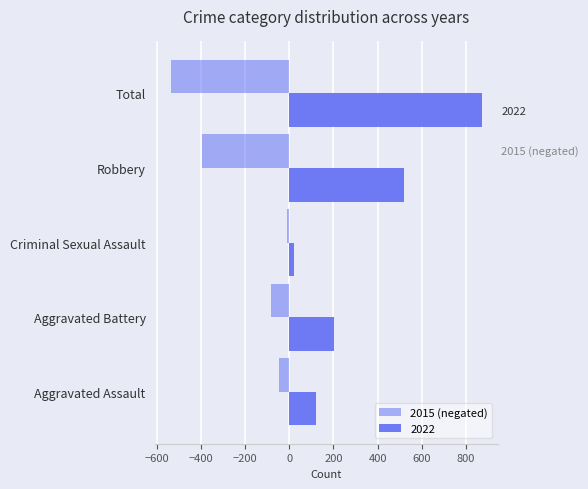

How many data points does each series have?

5